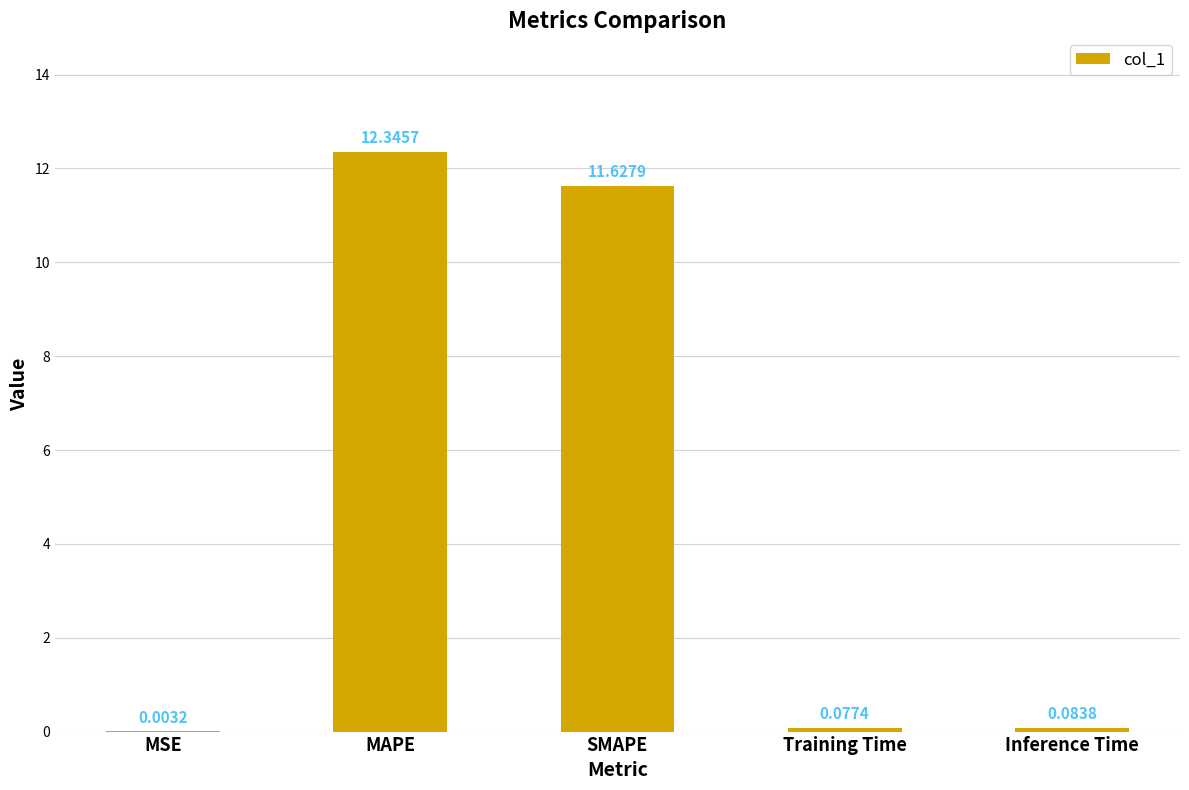

Between Training Time and MSE, which is larger?

Training Time